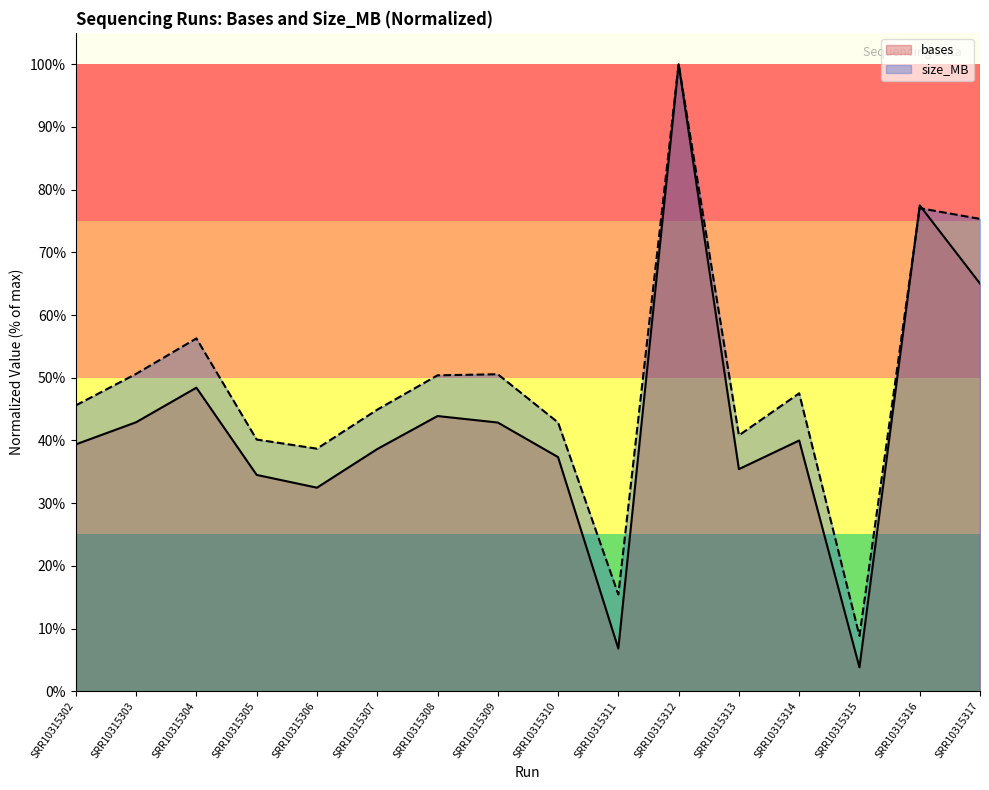

The value of bases at SRR10315306 is 0.4. True or false?

False